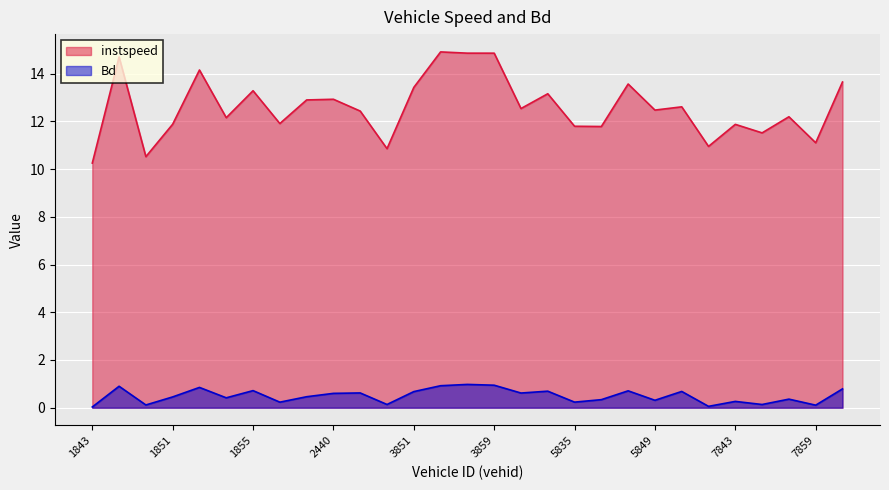

How many lines are shown in the chart?

2